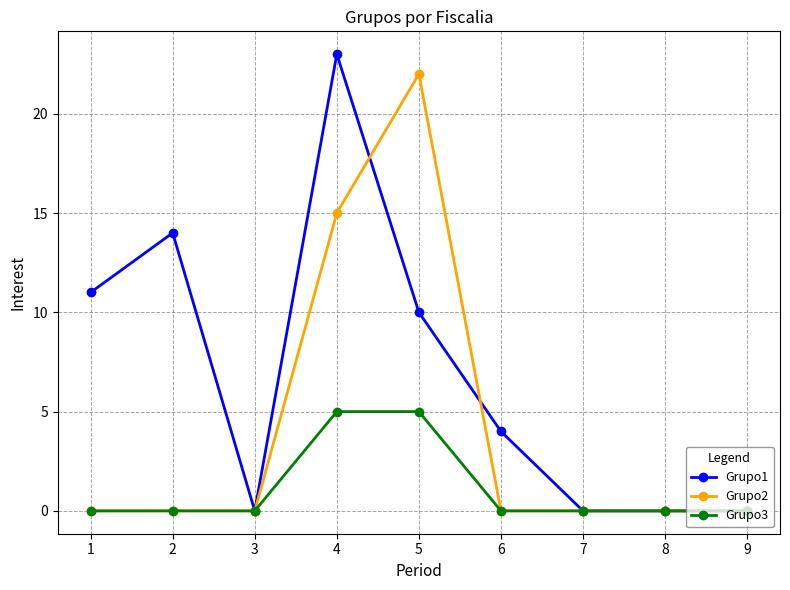

List the series in order of their overall mean, lowest first.

Grupo3, Grupo2, Grupo1